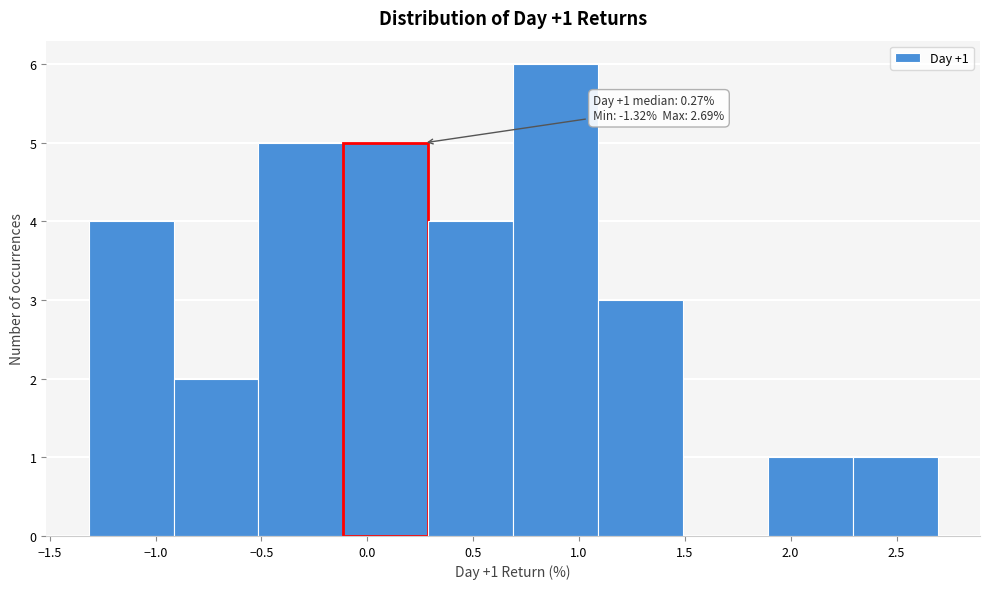

Which range on the x-axis has the tallest bar?

0.7 to 1.1